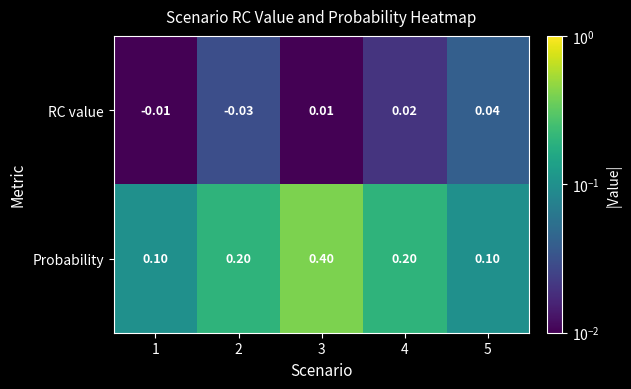

Is the value of RC value at 4 greater than the value of Probability at 4?

No